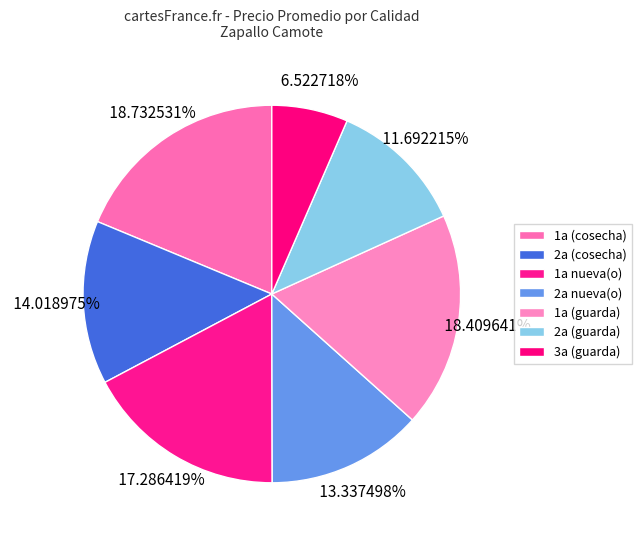

Count the number of slices in the pie.

7